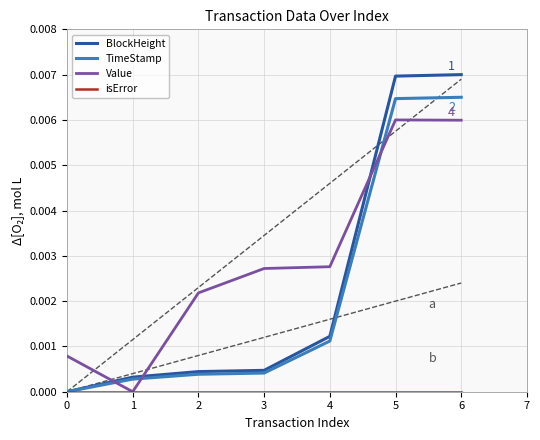

Which series changed the most between 3 and 6?

BlockHeight